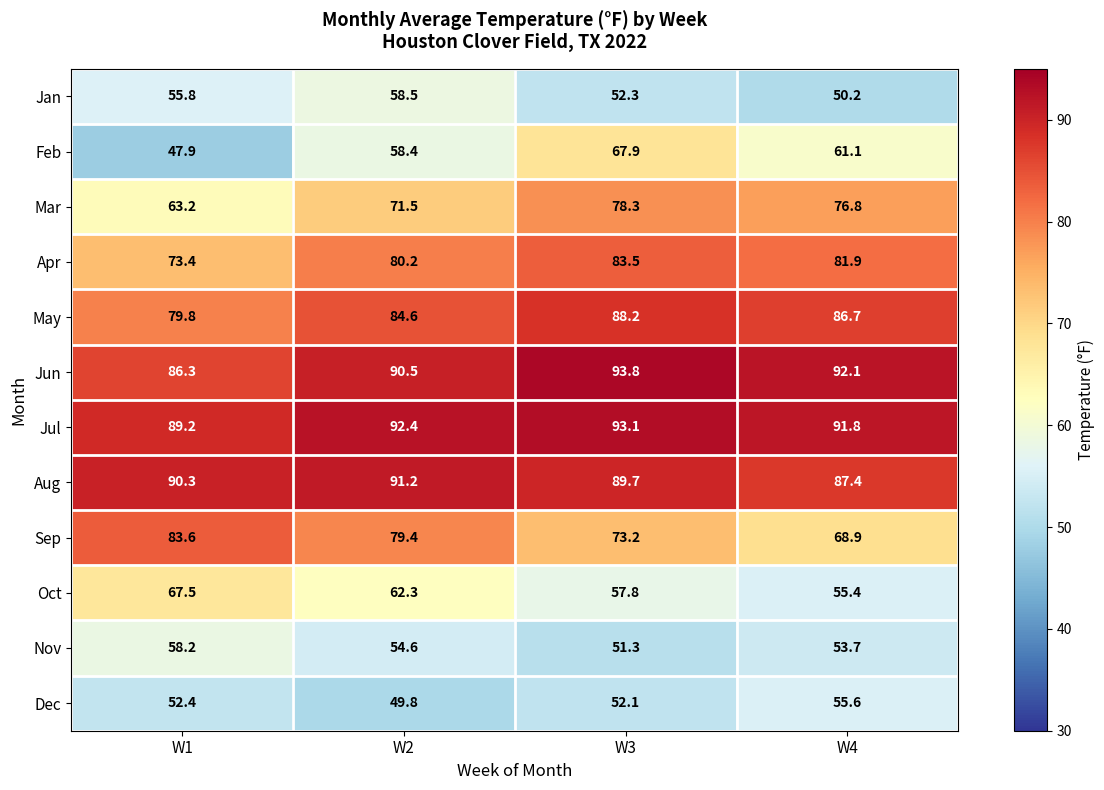

Which series has the widest spread of values?

Feb